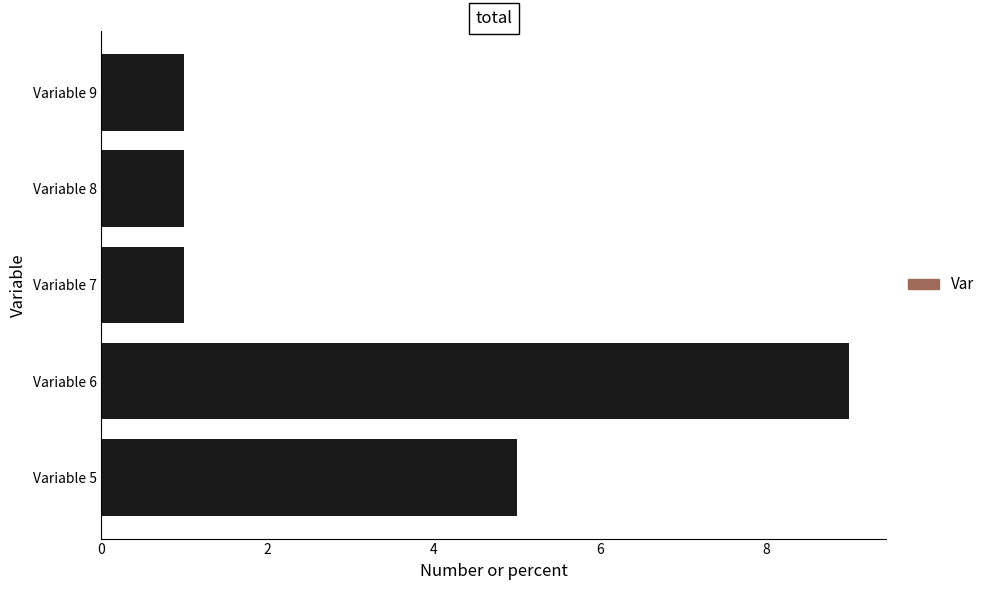

Are the bars grouped side by side (vs. stacked)?

No